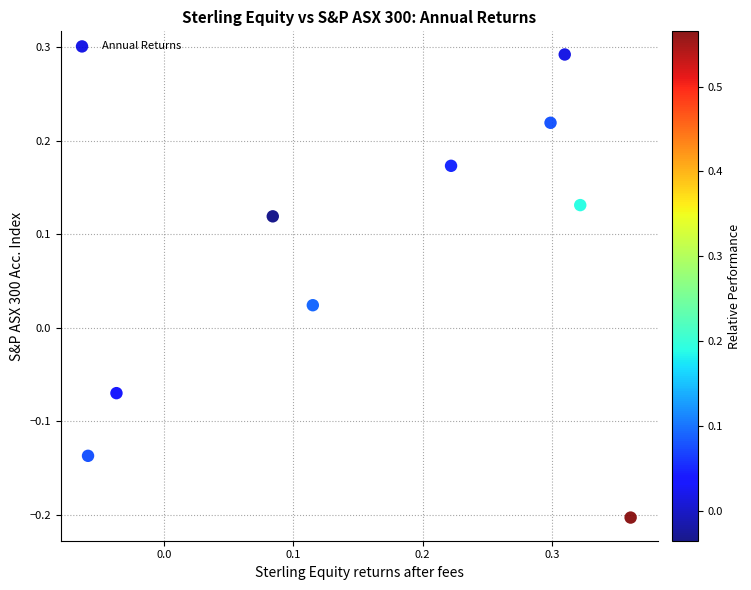

What is the range of X values (max minus min)?

0.4